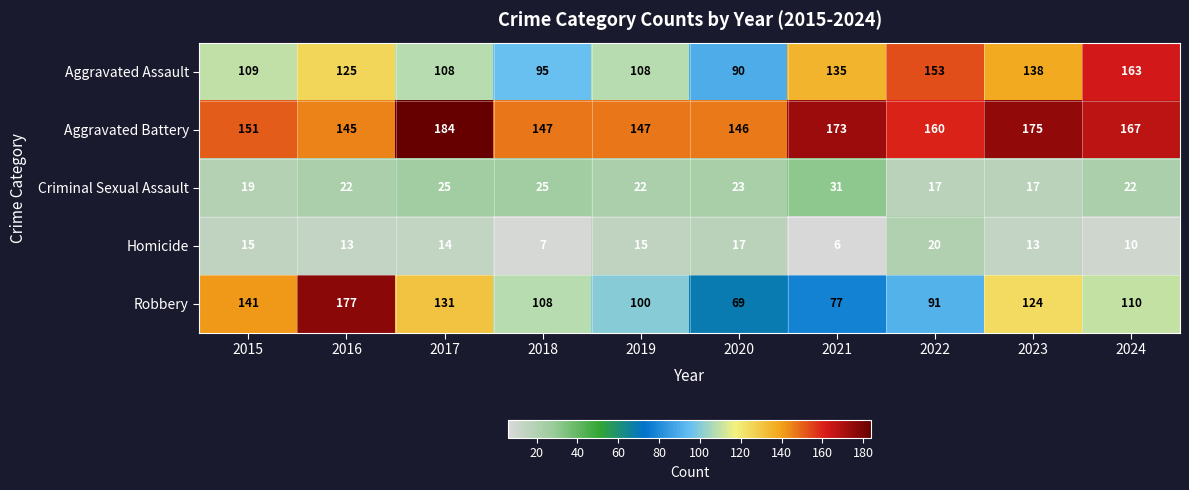

At 2017, list the series in order from largest to smallest.

Aggravated Battery, Robbery, Aggravated Assault, Criminal Sexual Assault, Homicide